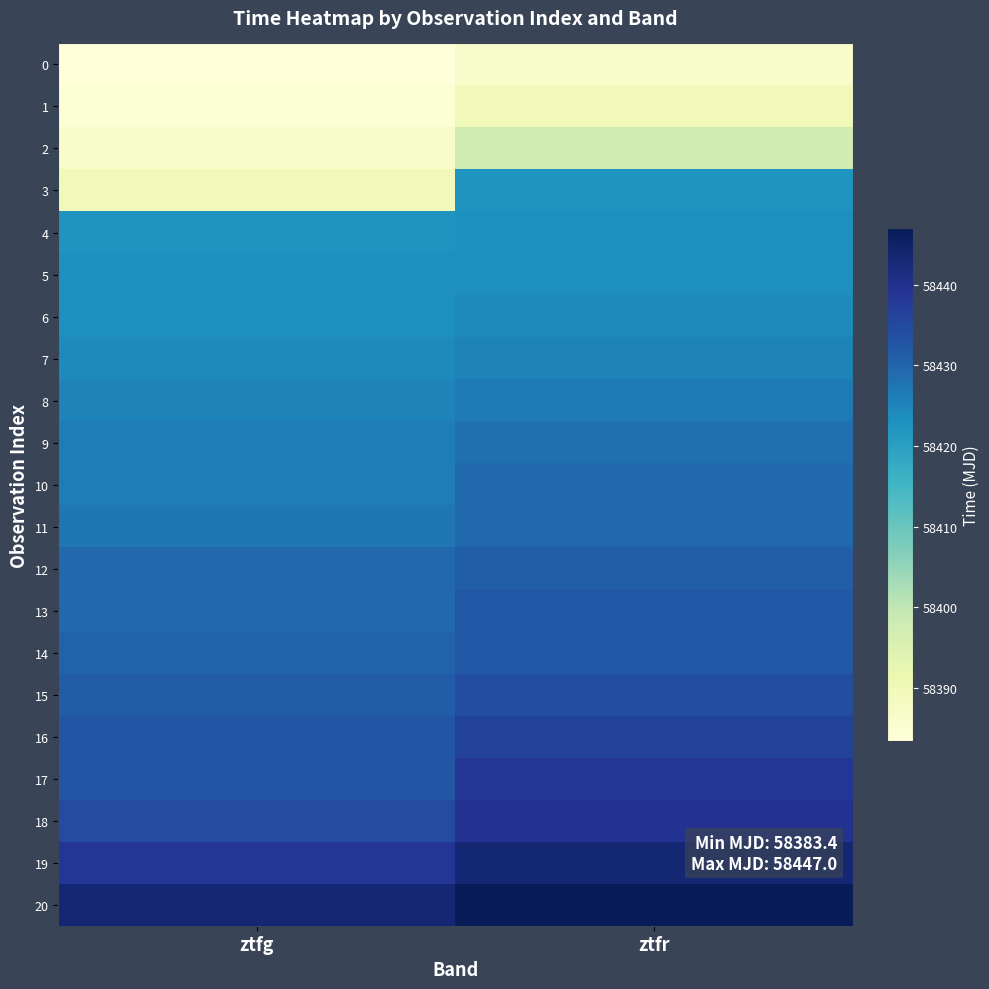

Reading right to left, transcribe all the data shown in this chart.

0: ztfr=58386.4	ztfg=58383.4
1: ztfr=58389.5	ztfg=58384.4
2: ztfr=58397.4	ztfg=58386.5
3: ztfr=58422.4	ztfg=58389.4
4: ztfr=58423.3	ztfg=58422.4
5: ztfr=58423.3	ztfg=58423.3
6: ztfr=58424.3	ztfg=58423.4
7: ztfr=58425.3	ztfg=58424.4
8: ztfr=58426.4	ztfg=58425.3
9: ztfr=58428.4	ztfg=58426.3
10: ztfr=58429.4	ztfg=58426.3
11: ztfr=58429.4	ztfg=58427.3
12: ztfr=58431.3	ztfg=58429.4
13: ztfr=58432.3	ztfg=58429.4
14: ztfr=58432.3	ztfg=58430.3
15: ztfr=58434.3	ztfg=58431.4
16: ztfr=58436.3	ztfg=58432.4
17: ztfr=58438.3	ztfg=58432.4
18: ztfr=58439.4	ztfg=58434.4
19: ztfr=58443.3	ztfg=58438.4
20: ztfr=58447.0	ztfg=58443.3